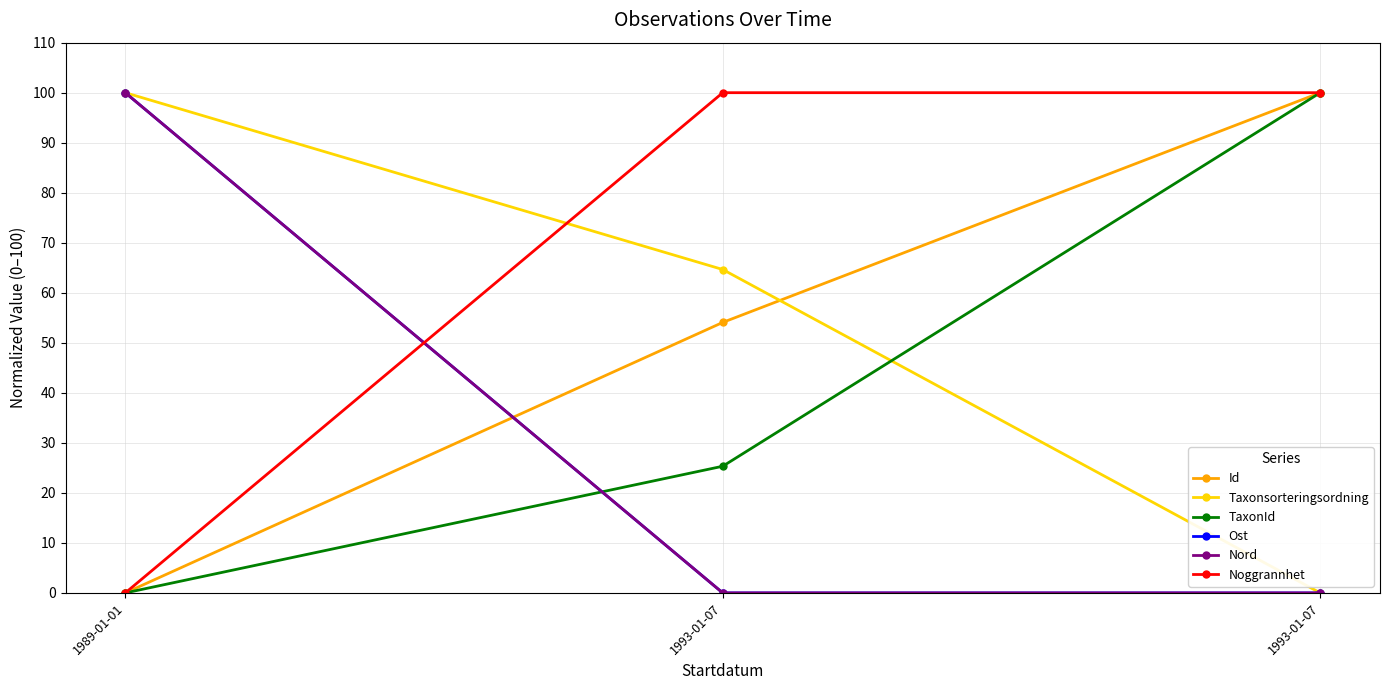

What is the average value of the Id series?

51.4